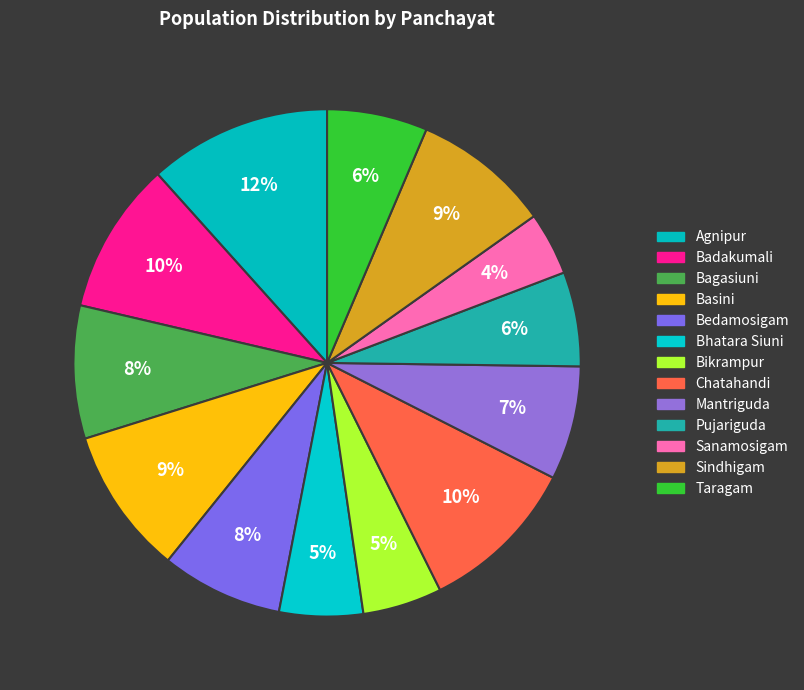

Between Mantriguda and Bagasiuni, which is larger?

Bagasiuni